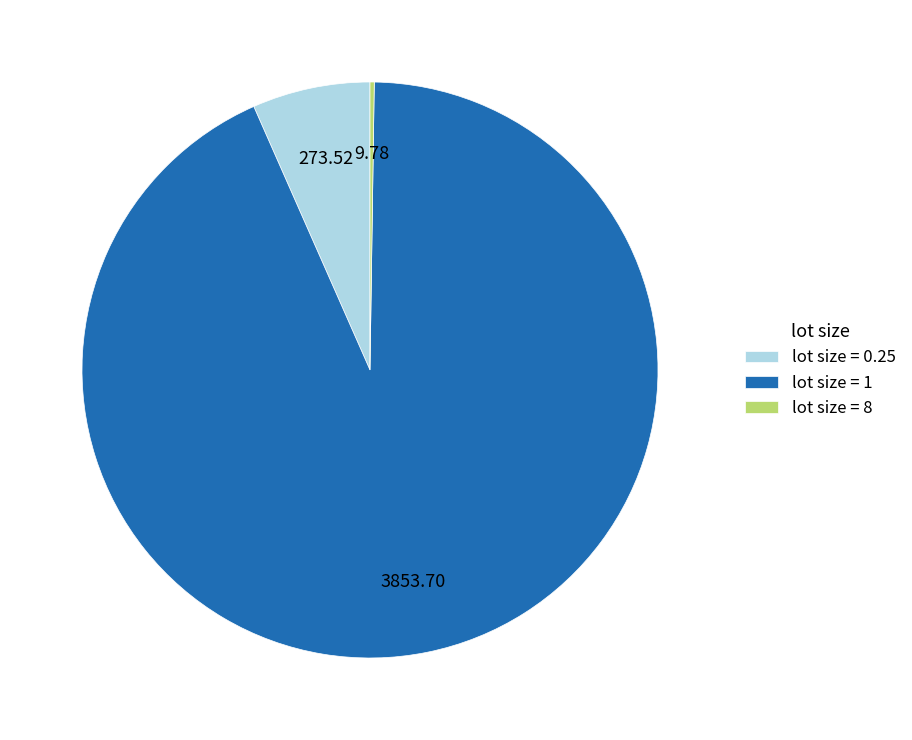

Does lot size = 1 account for over 50% of the chart?

Yes